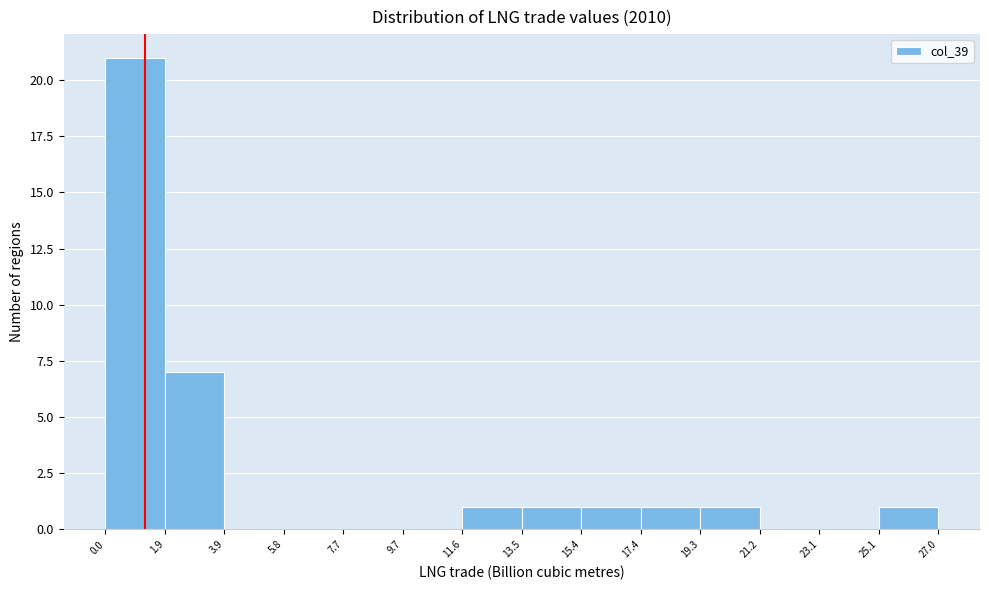

Which range on the x-axis has the tallest bar?

0.0 to 1.9